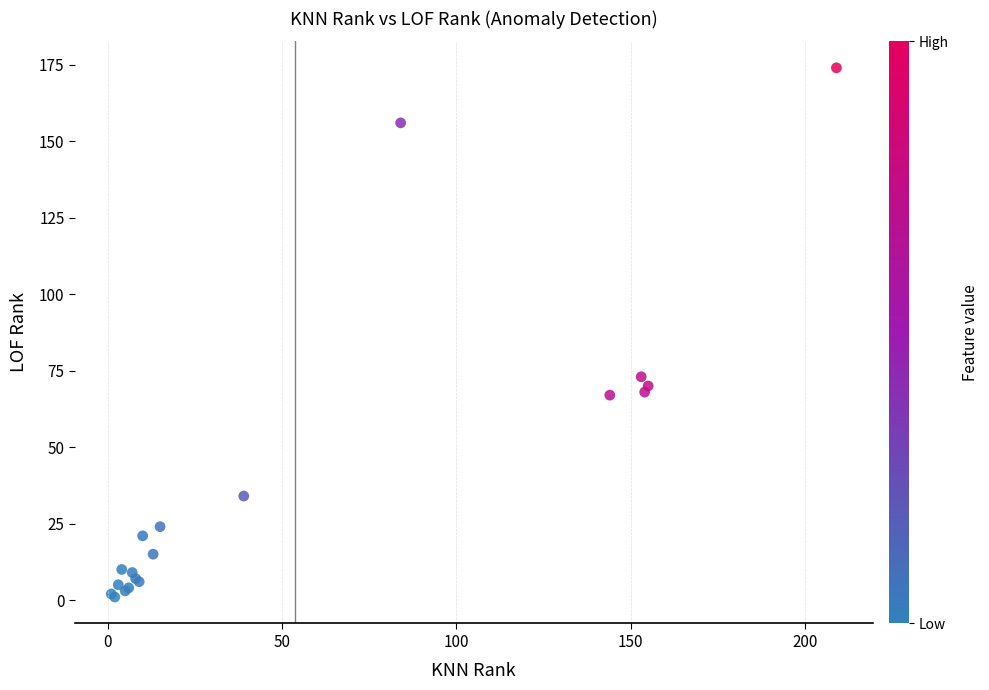

What Y value in the scatter plot is closest to 87?

73